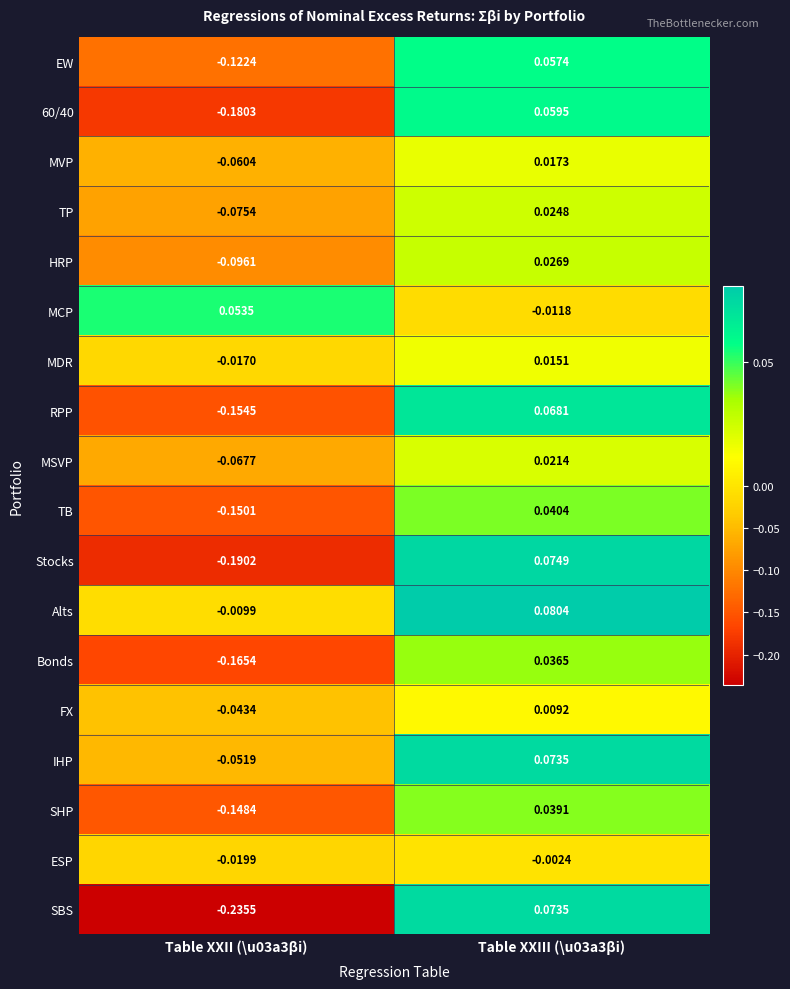

At how many categories does at least one series exceed 0?

2